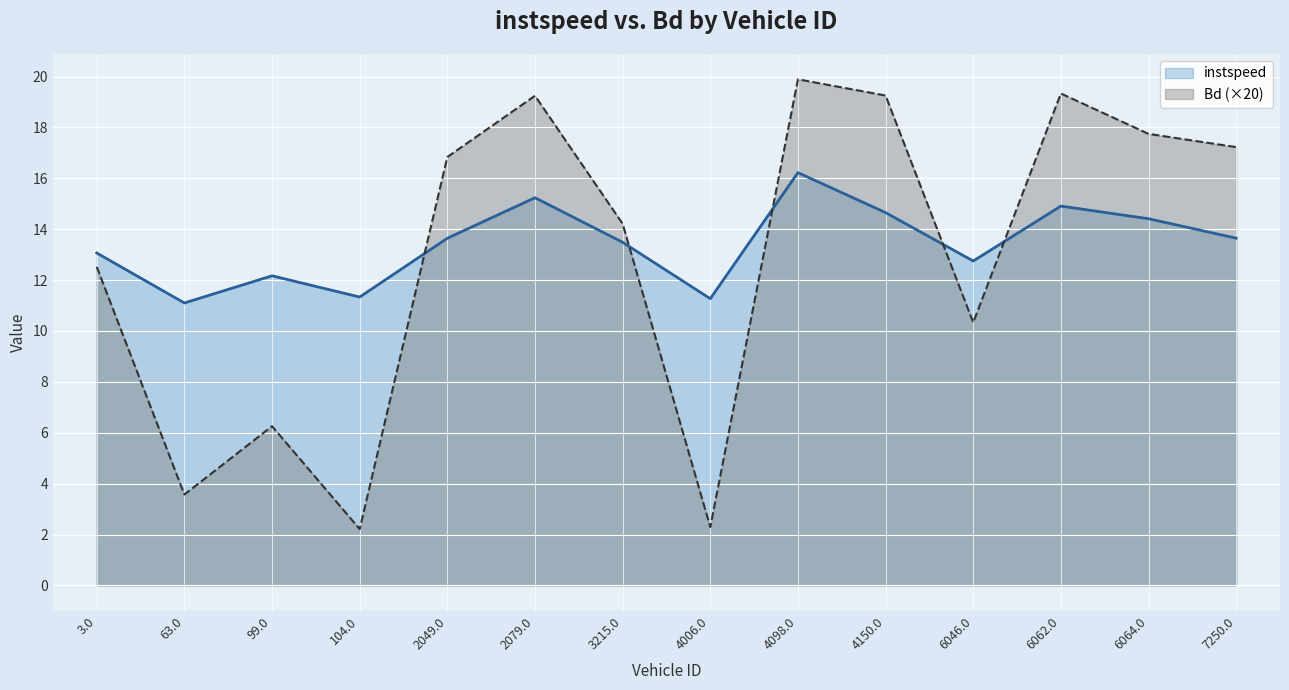

What is the value of the instspeed point at the 2nd from the left?

11.1